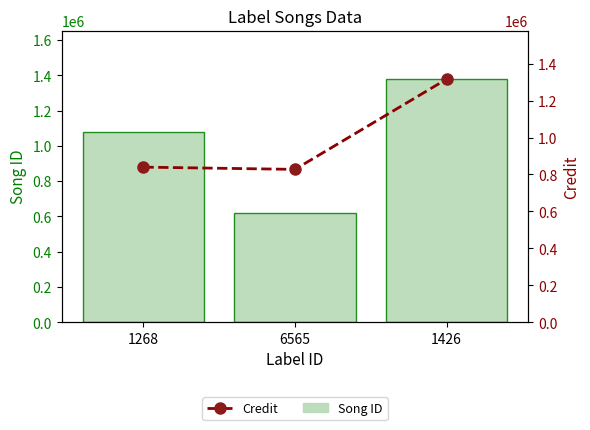

What is the smallest value displayed?

621254